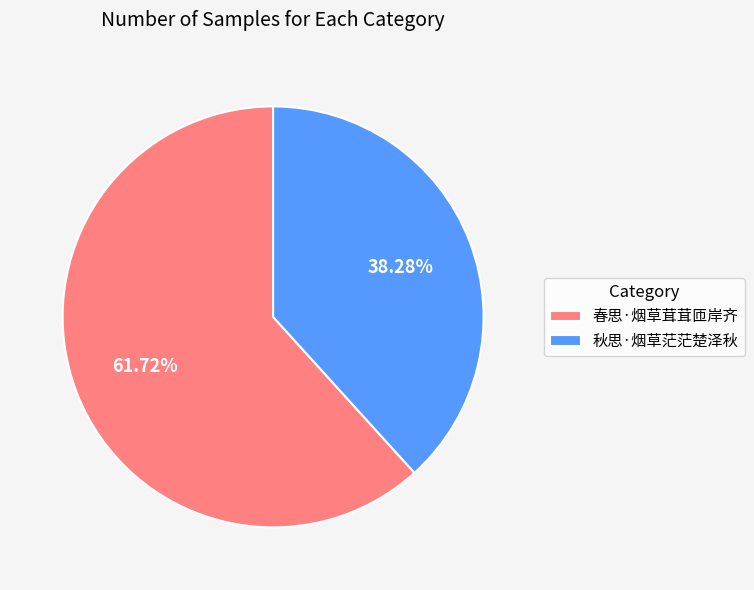

Which category accounts for the majority?

春思·烟草茸茸匝岸齐